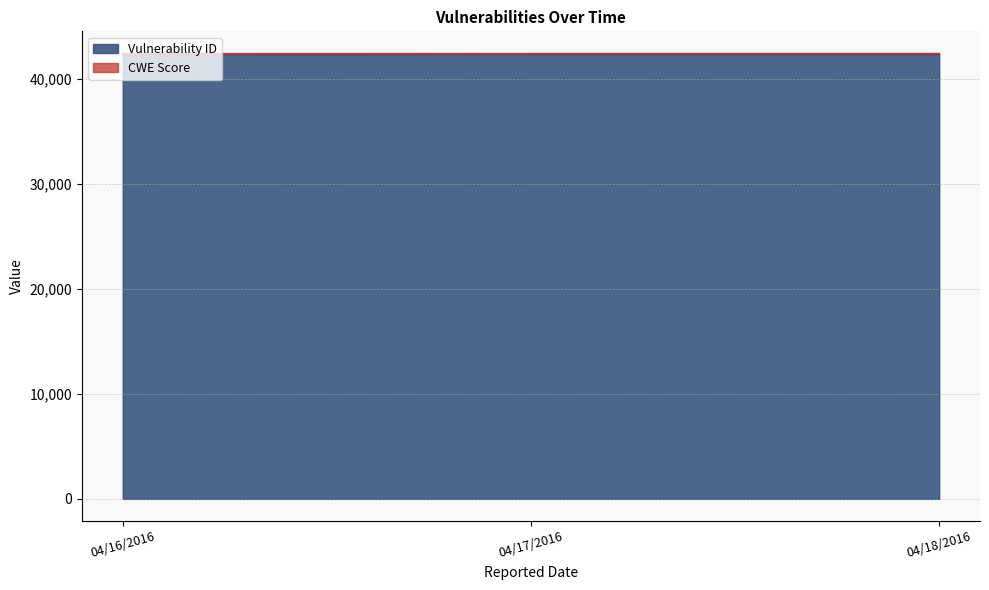

Which category has the highest value in the Vulnerability ID series?

04/18/2016